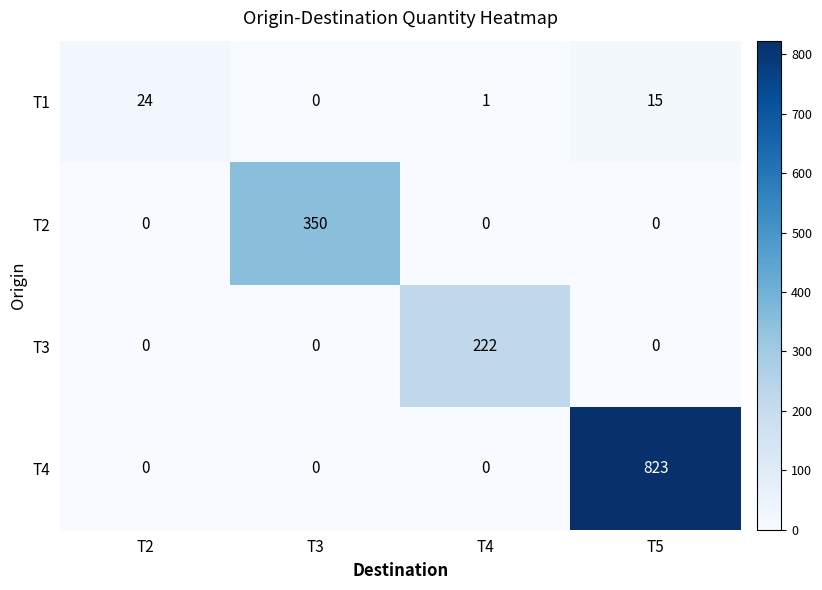

What is the maximum value for T3?

222